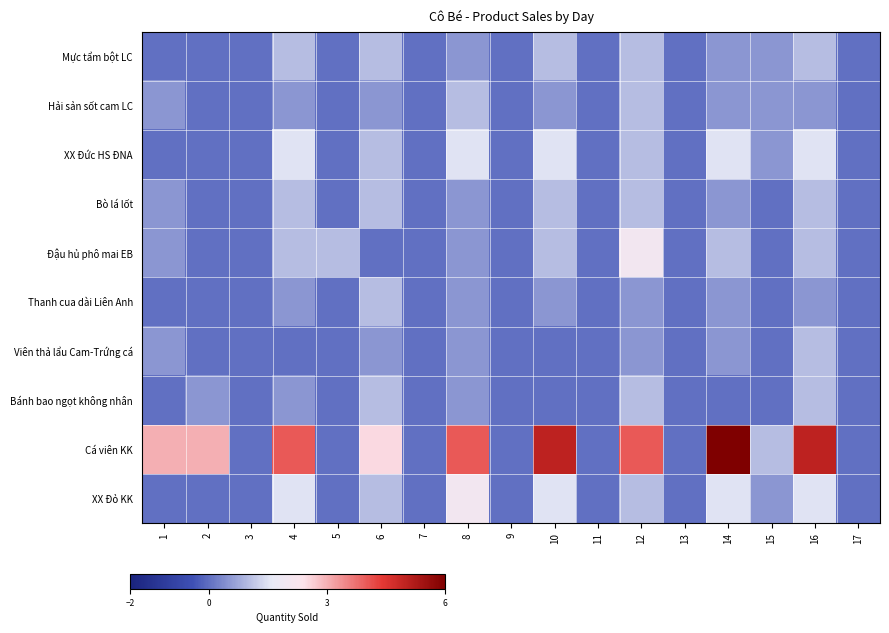

Rank the series by their maximum value, from highest to lowest.

Cá viên KK, Đậu hủ phô mai EB, XX Đỏ KK, XX Đức HS ĐNA, Mực tẩm bột LC, Hải sản sốt cam LC, Bò lá lốt, Thanh cua dài Liên Anh, Viên thả lẩu Cam-Trứng cá, Bánh bao ngọt không nhân